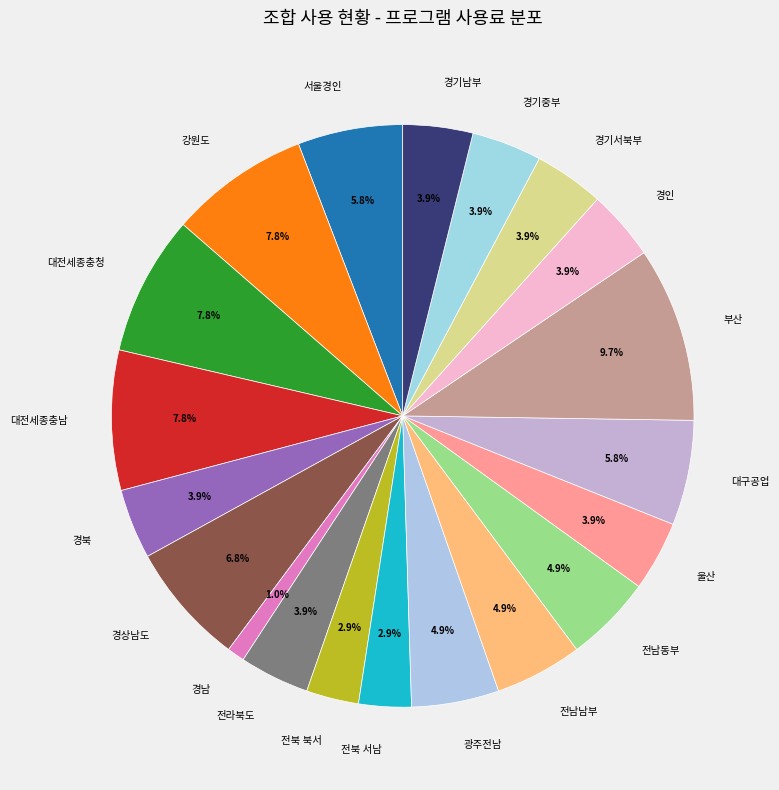

The 전라북도 slice represents 13% of the pie. True or false?

False